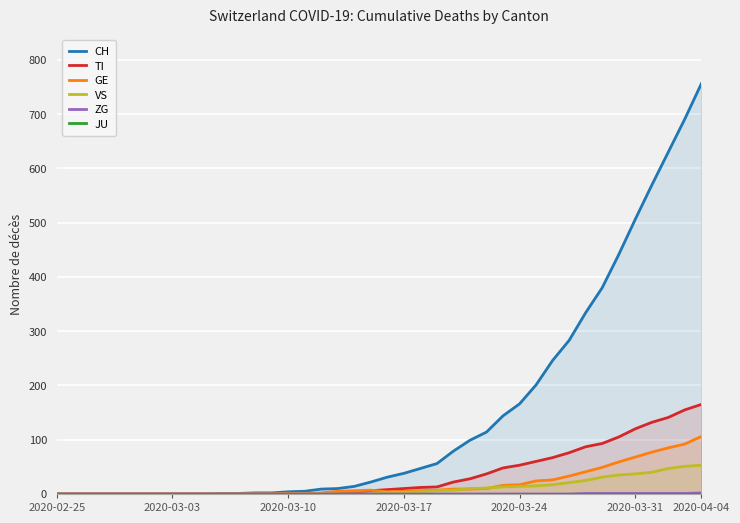

True or false: CH and TI cross at least once.

False